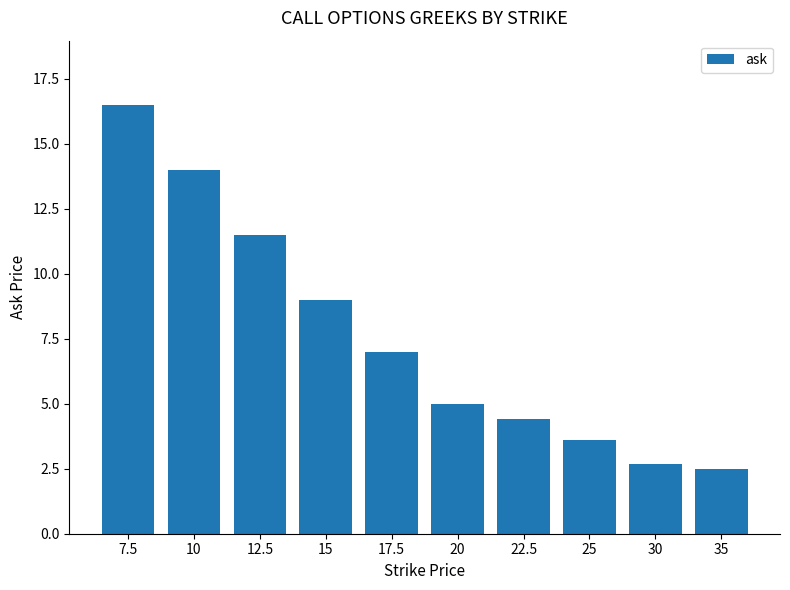

What is the sum of all values?

76.2